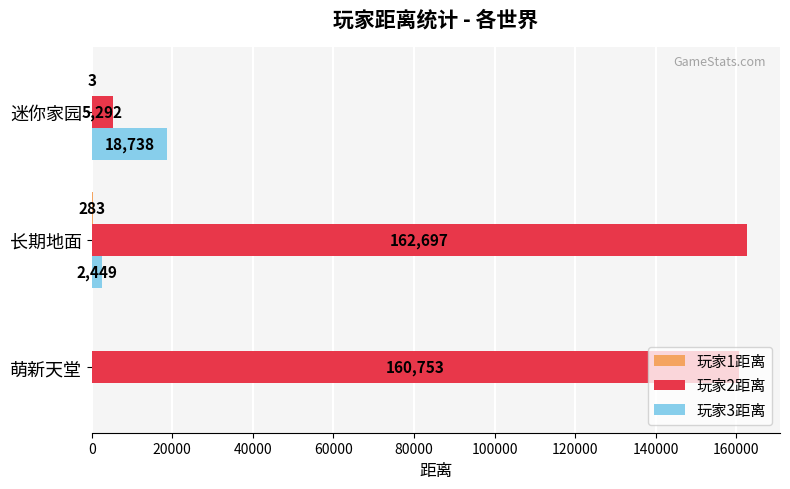

Where is 玩家3距离 nearest to the value 9369?

长期地面